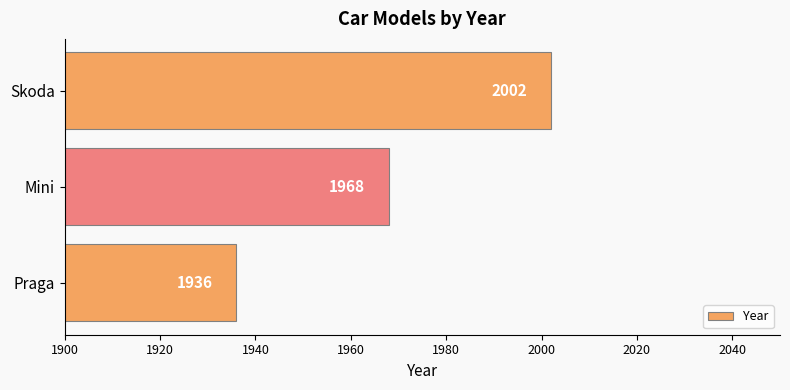

List the labels in order of value, smallest first.

Praga, Mini, Skoda